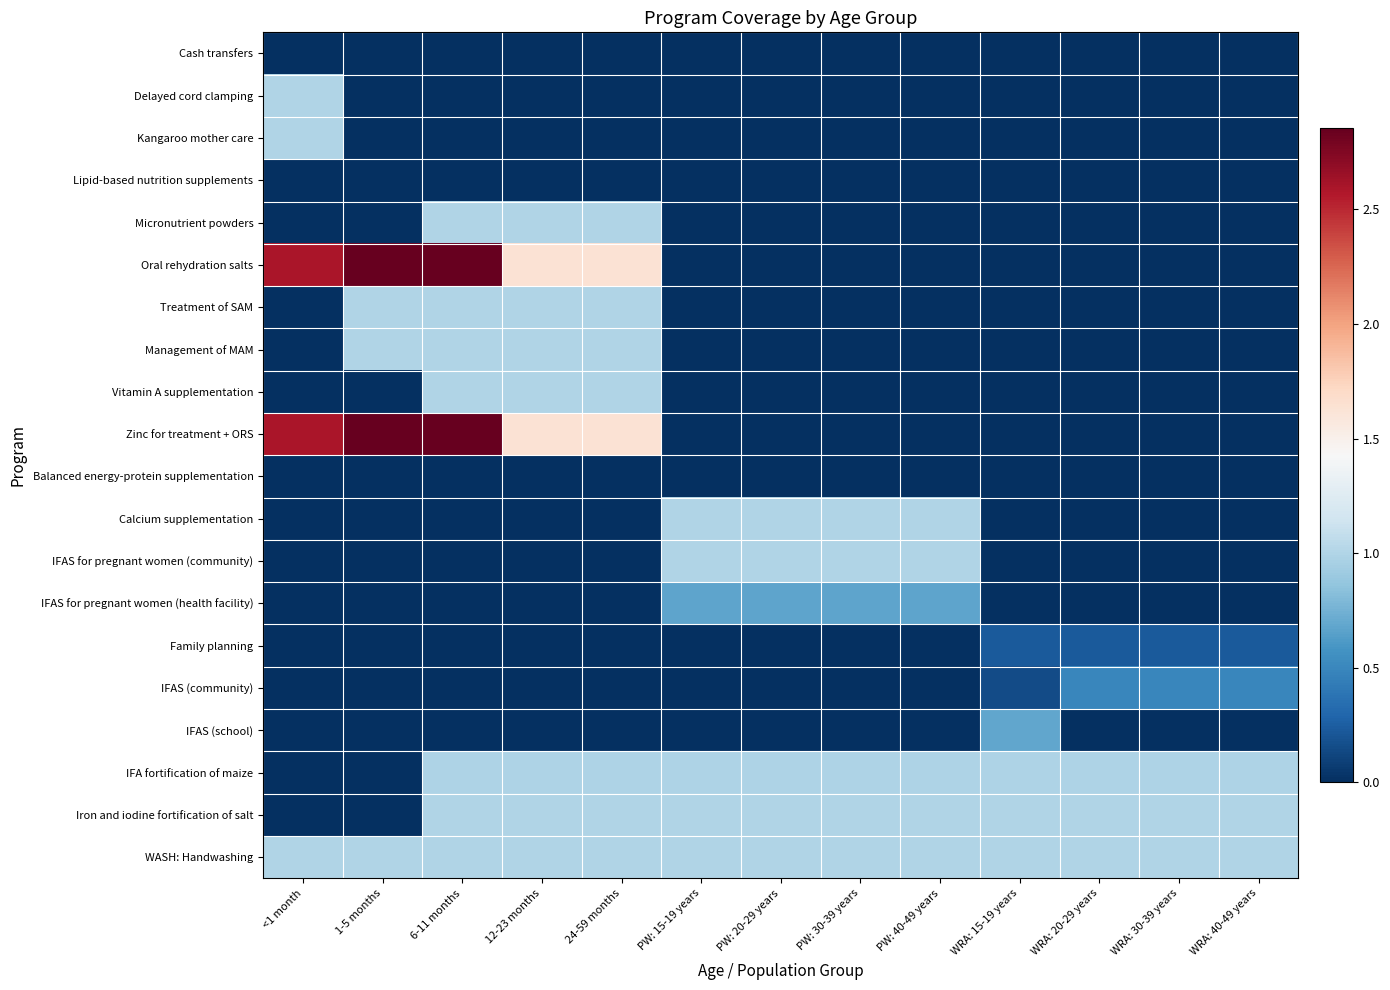

Between WRA: 15-19 years and WRA: 40-49 years, which series saw the biggest shift?

IFAS (school)